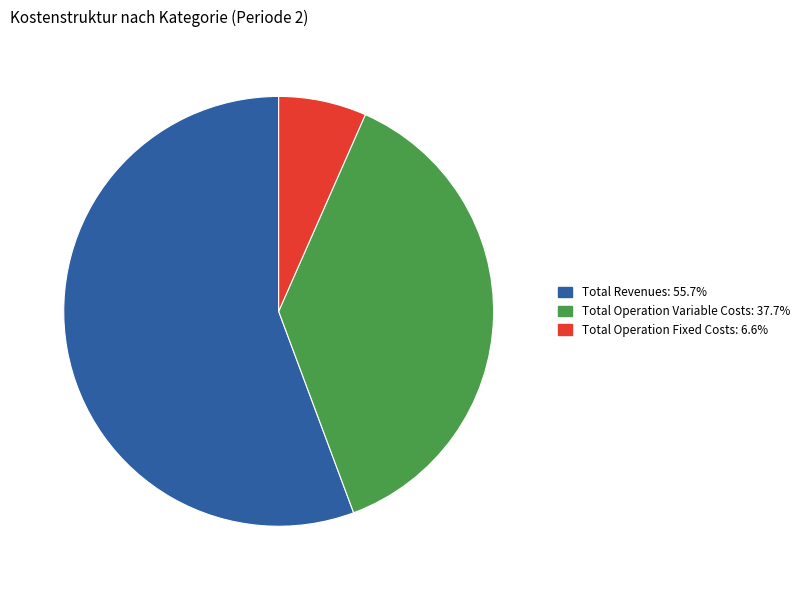

Is there a majority slice in this chart?

Yes